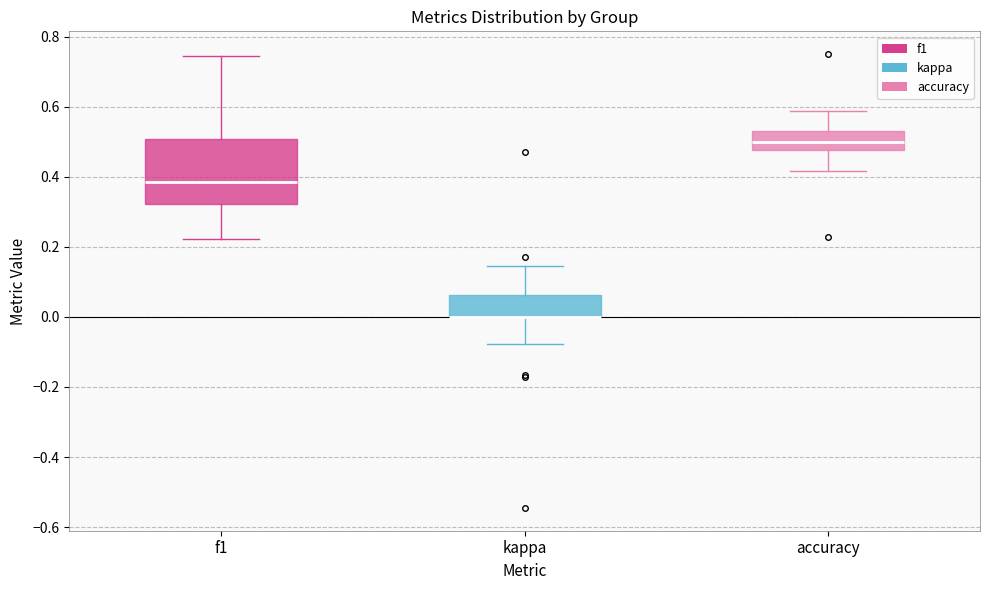

Comparing the boxes themselves (not the whiskers), which one is the tallest?

f1